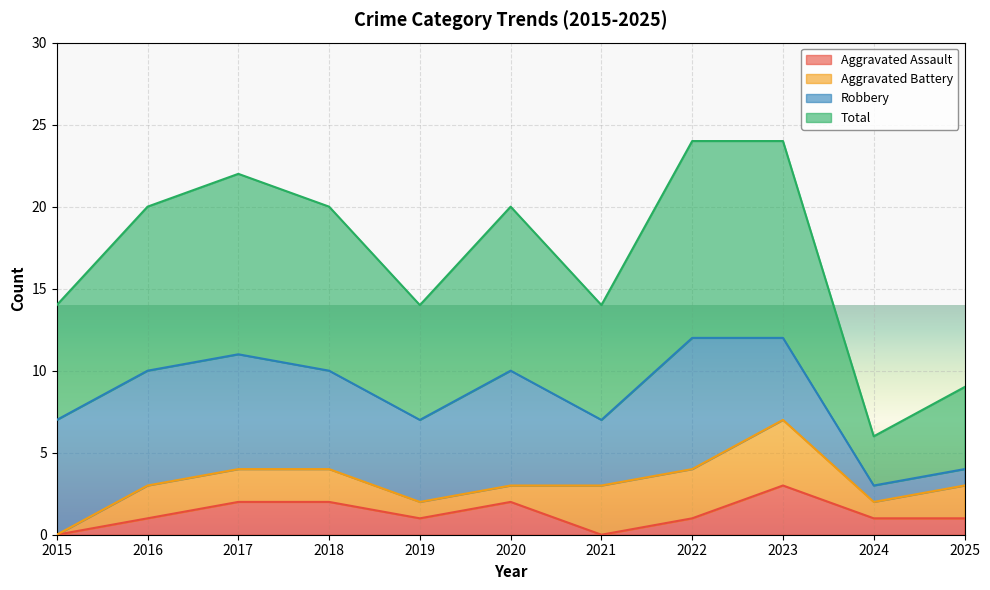

List the labels in order of Total value, largest first.

2022, 2023, 2017, 2016, 2018, 2020, 2015, 2019, 2021, 2025, 2024